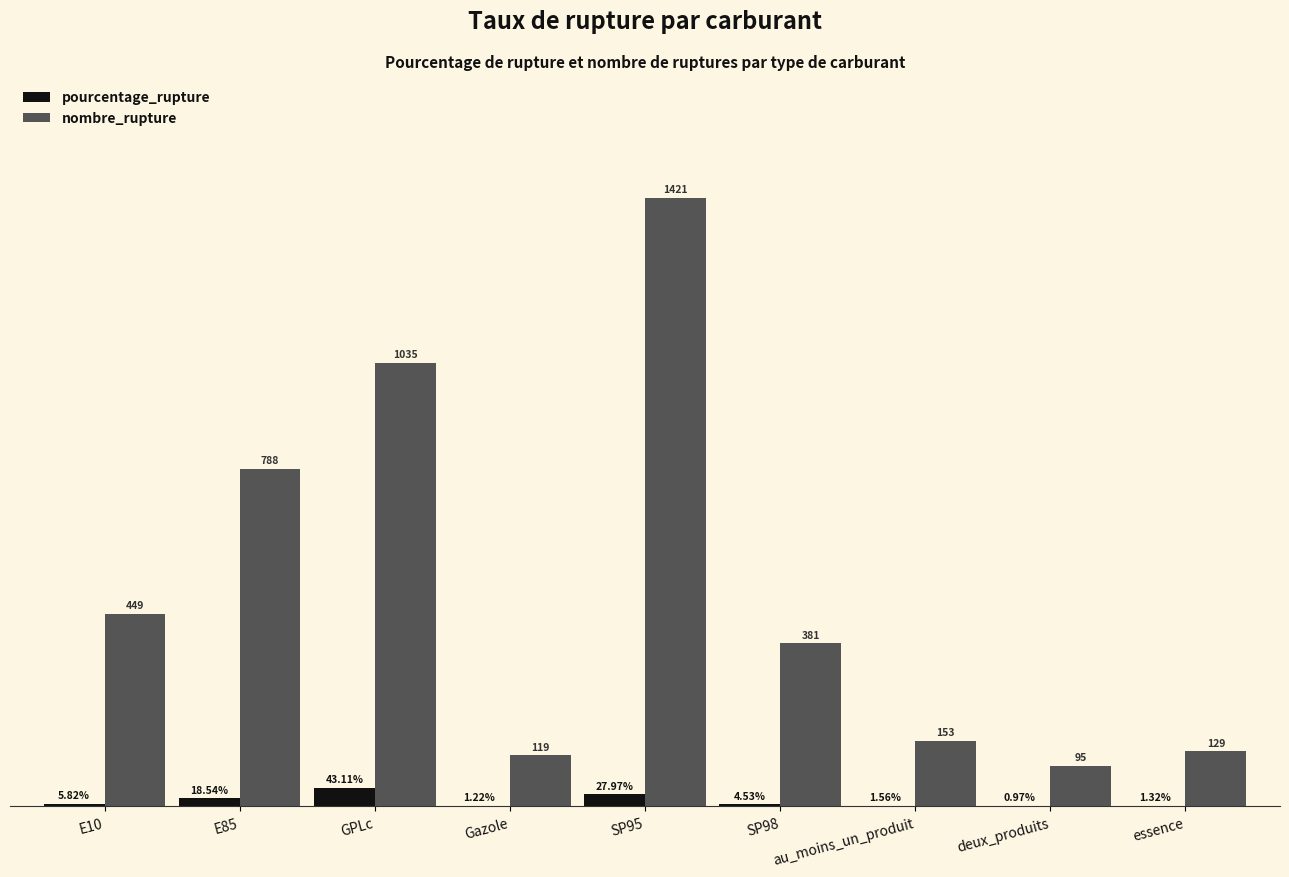

Which series changed the most between Gazole and au_moins_un_produit?

nombre_rupture